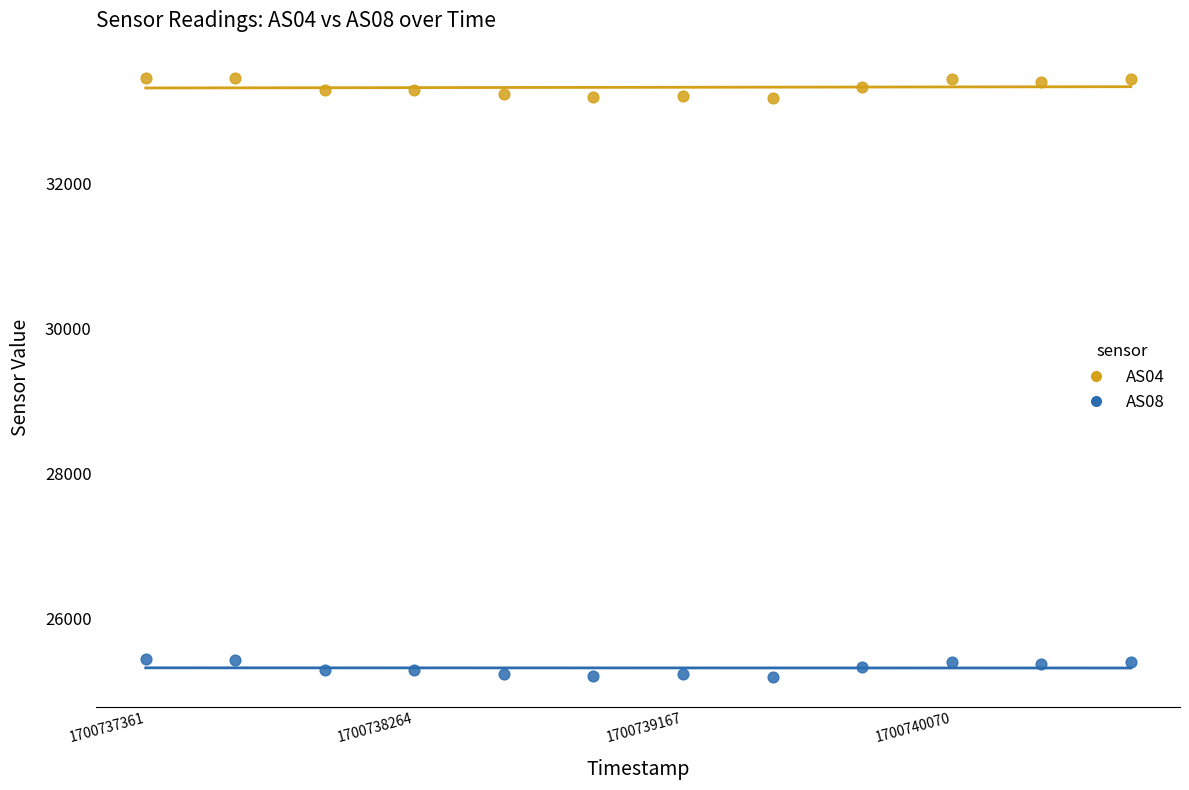

Which series contains the lowest Y value?

AS08